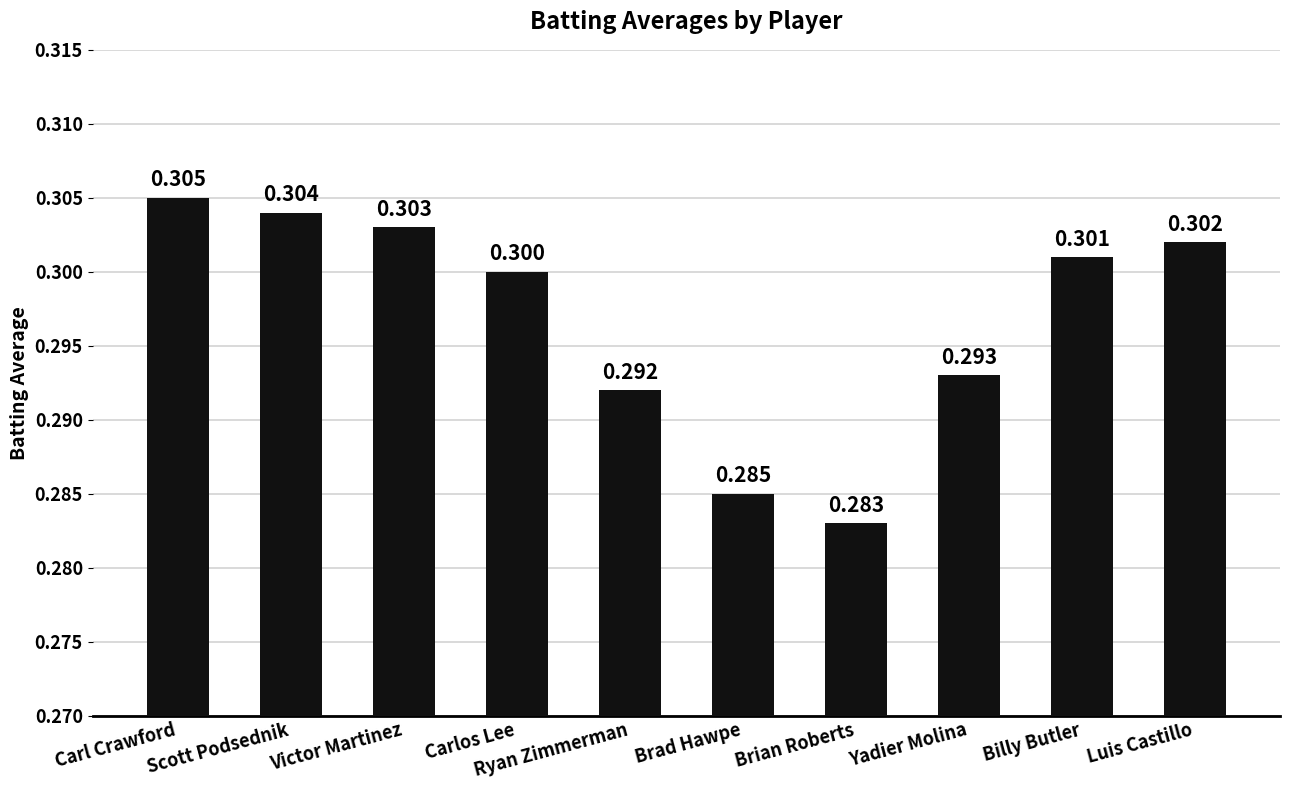

Rank the categories by value from highest to lowest.

Carl Crawford, Scott Podsednik, Victor Martinez, Luis Castillo, Billy Butler, Carlos Lee, Yadier Molina, Ryan Zimmerman, Brad Hawpe, Brian Roberts